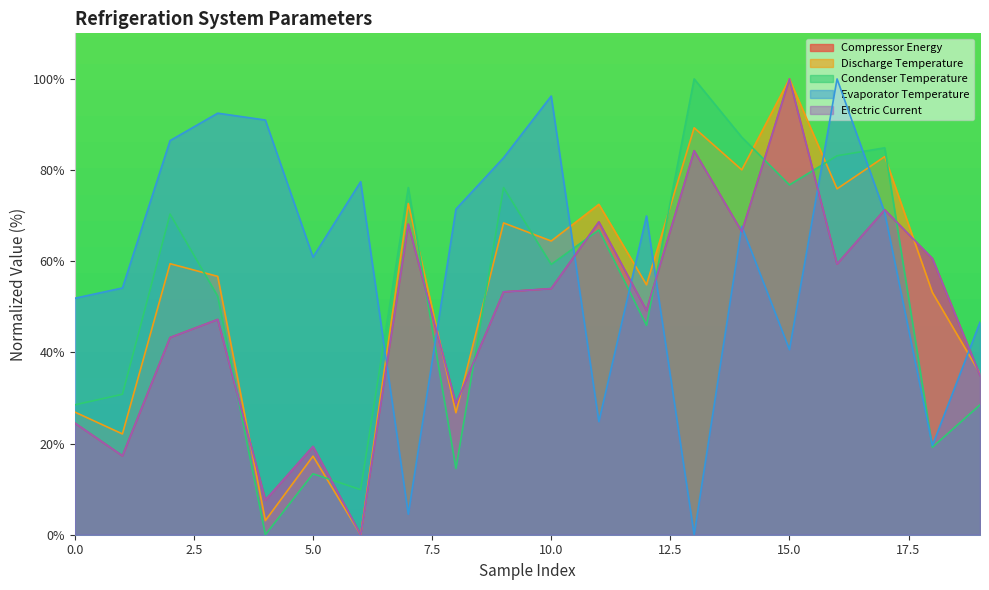

How many distinct data groups are displayed?

5